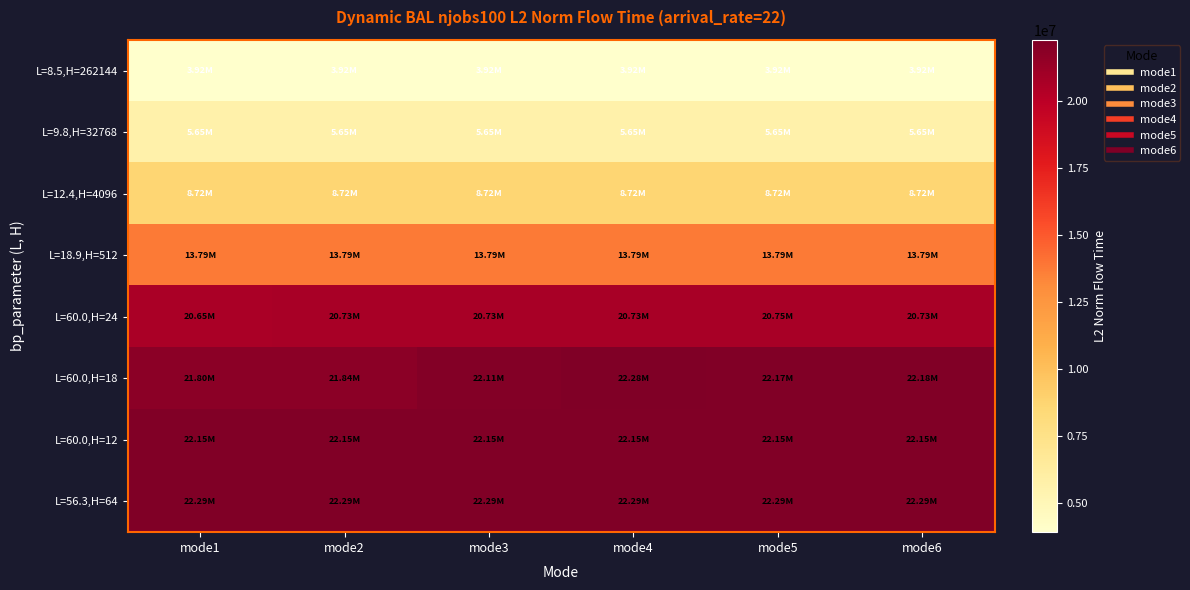

Between mode6 and mode5, which is larger?

mode6